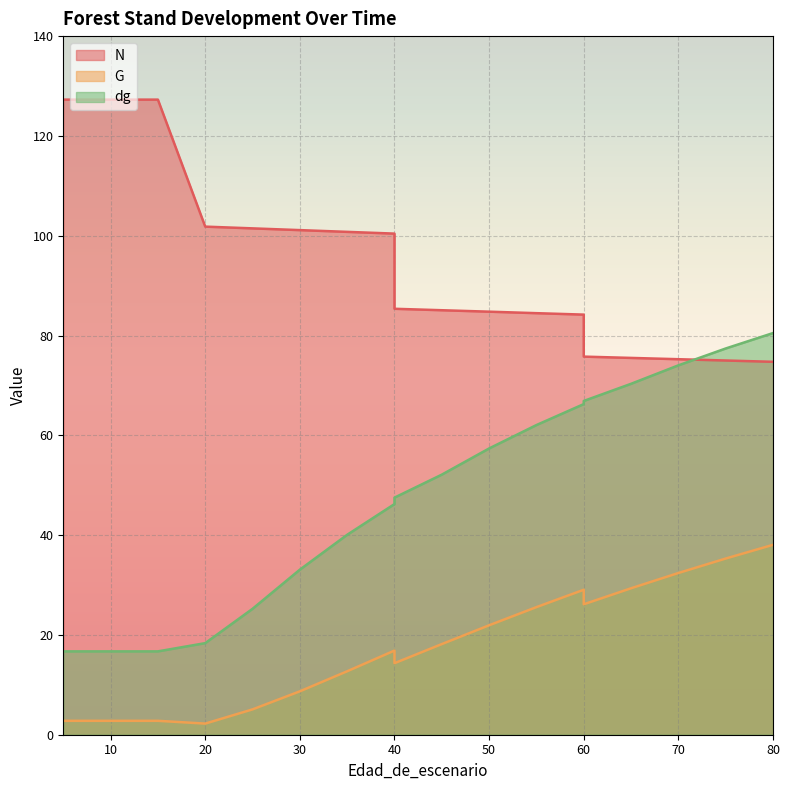

Reading left to right, transcribe all the data shown in this chart.

N: 127.3	127.3	127.3	127.3	101.9	101.5	101.2	100.8	100.5	85.4	85.1	84.8	84.5	84.2	75.8	75.5	75.3	75.0	74.8
G: 2.8	2.8	2.8	2.8	2.2	5.1	8.7	12.7	16.9	14.3	18.2	21.9	25.6	29.1	26.1	29.4	32.4	35.3	38.1
dg: 16.7	16.7	16.7	16.7	18.4	25.2	33.1	40.1	46.2	47.5	52.1	57.4	62.1	66.3	66.9	70.3	74.0	77.4	80.5